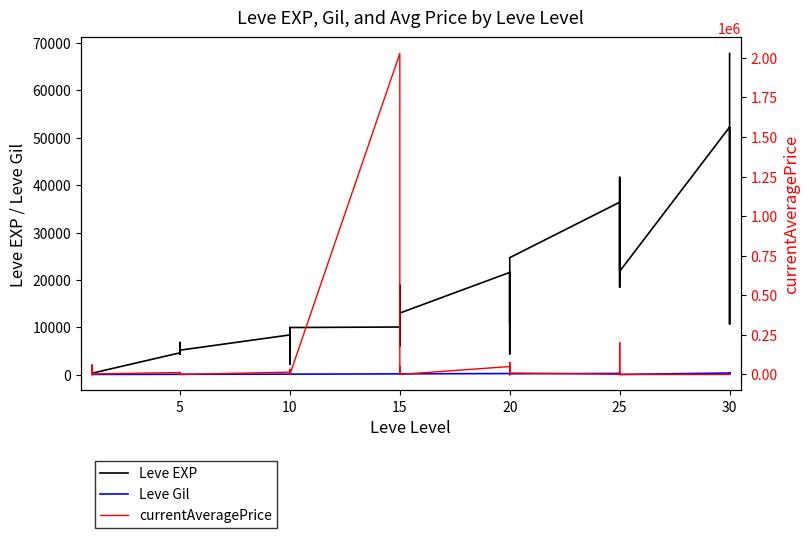

What is the spread (max minus min) of values at 5?

11888